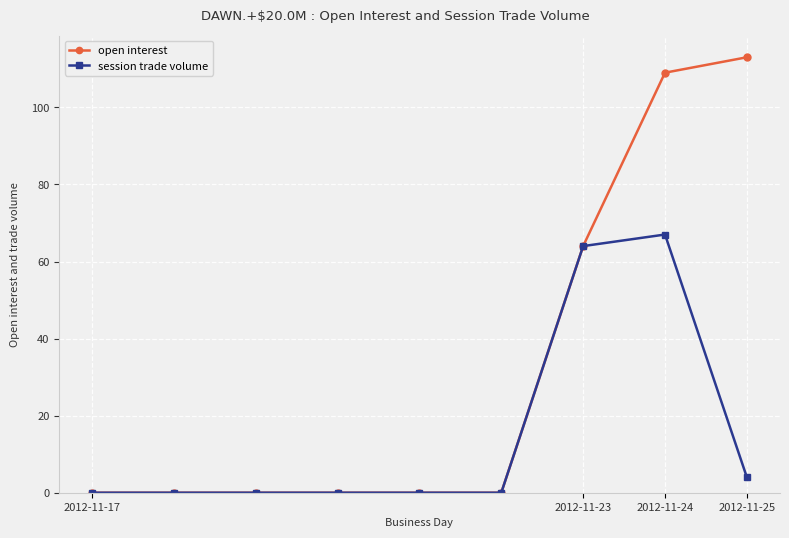

At how many categories does at least one series exceed 40?

3